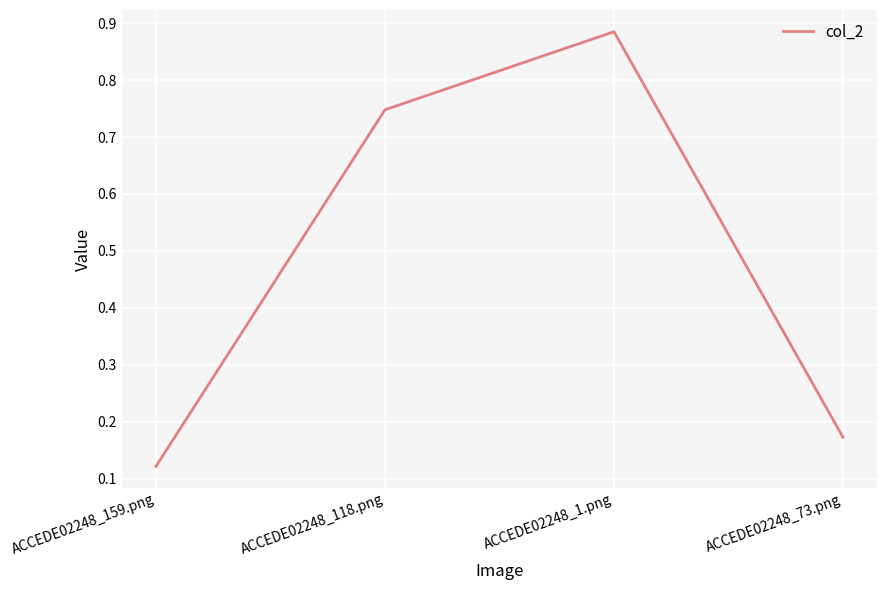

Is this an area chart (filled region under the line)?

No